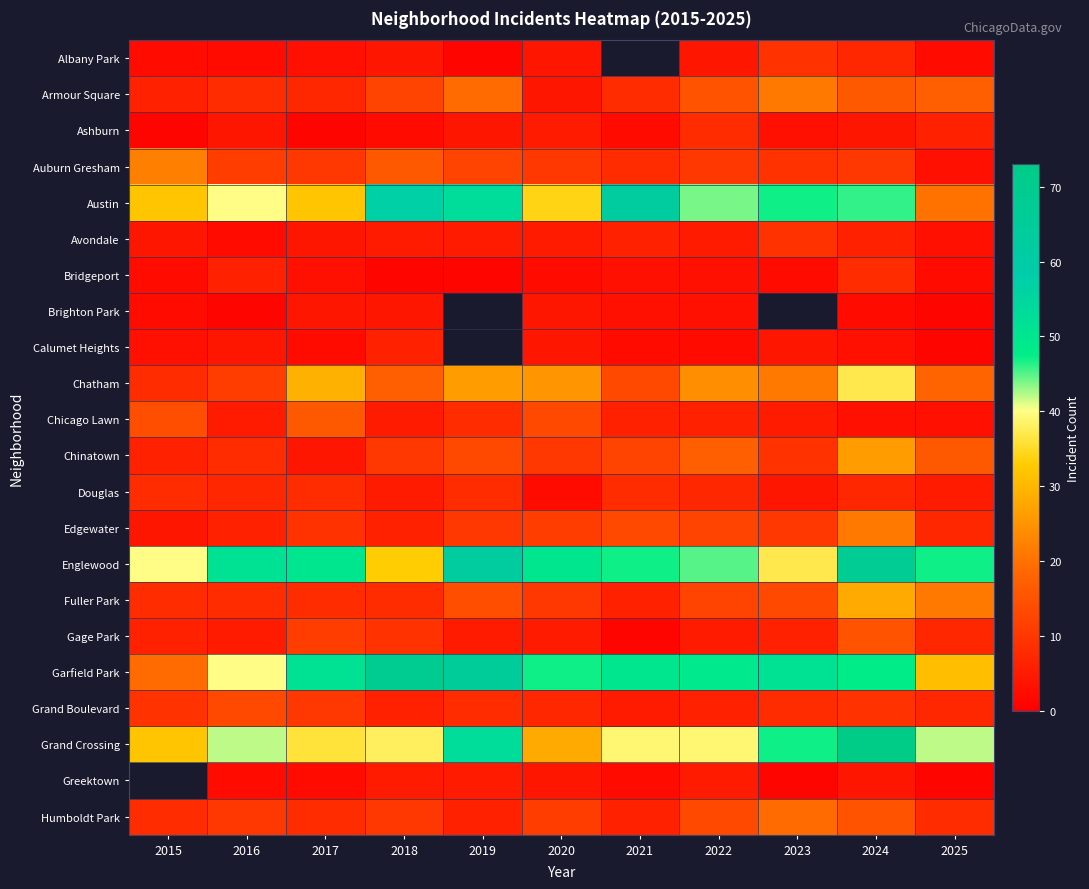

Count the Humboldt Park values in the range 8 to 13.

7